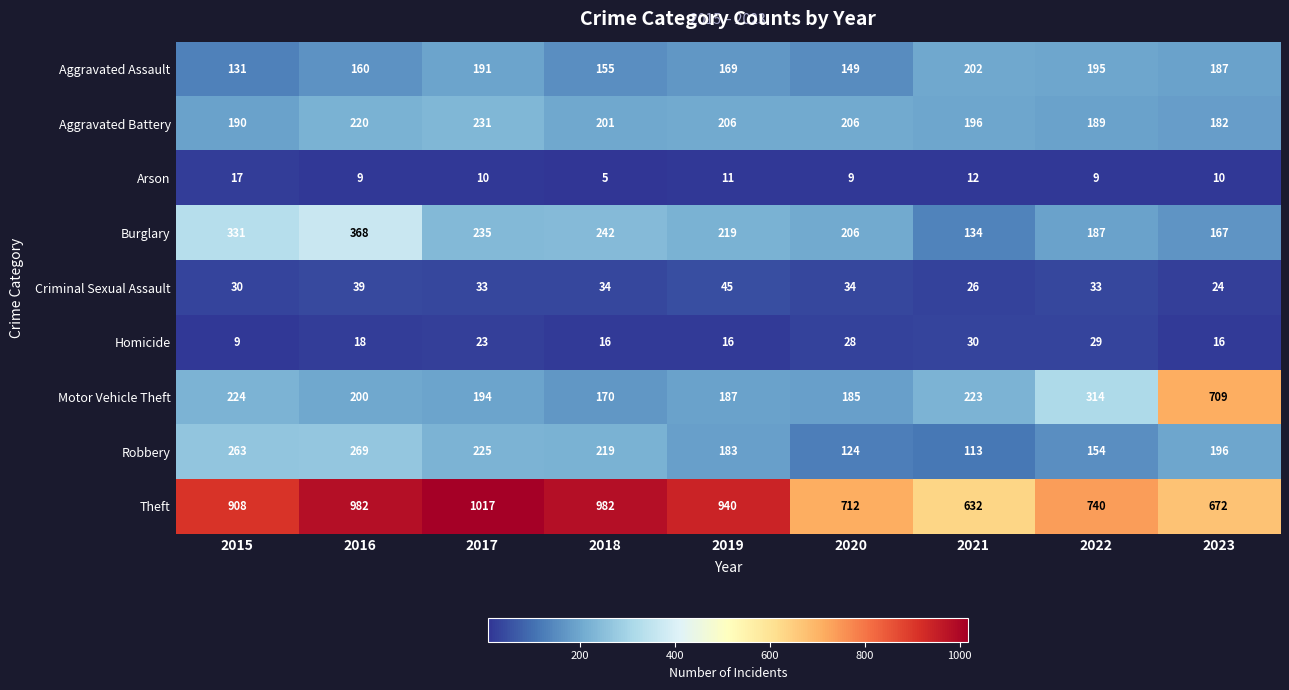

What is the total value across all series at 2016?

2265